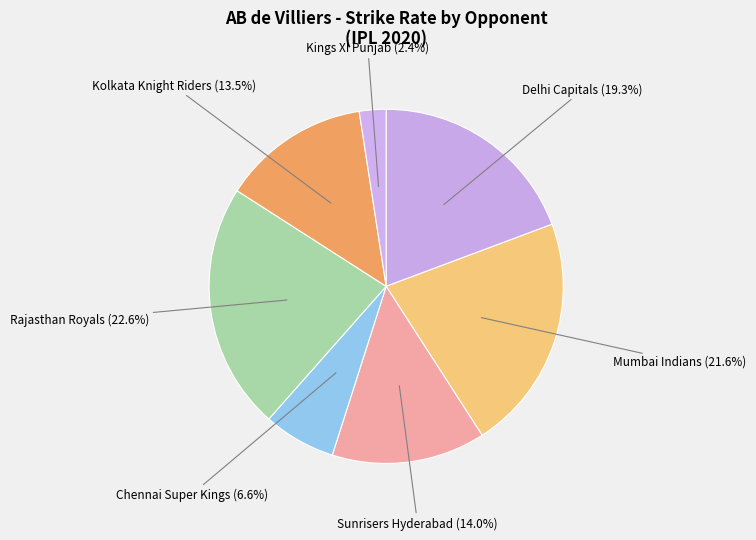

Is there any slice that represents more than half of the pie?

No